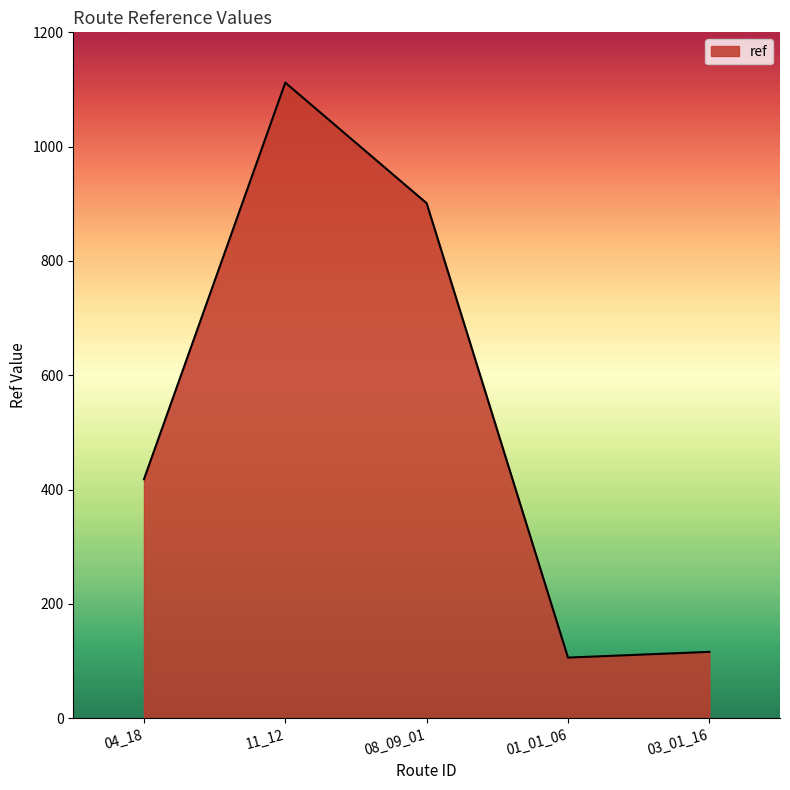

Rank the categories by value from lowest to highest.

01_01_06, 03_01_16, 04_18, 08_09_01, 11_12